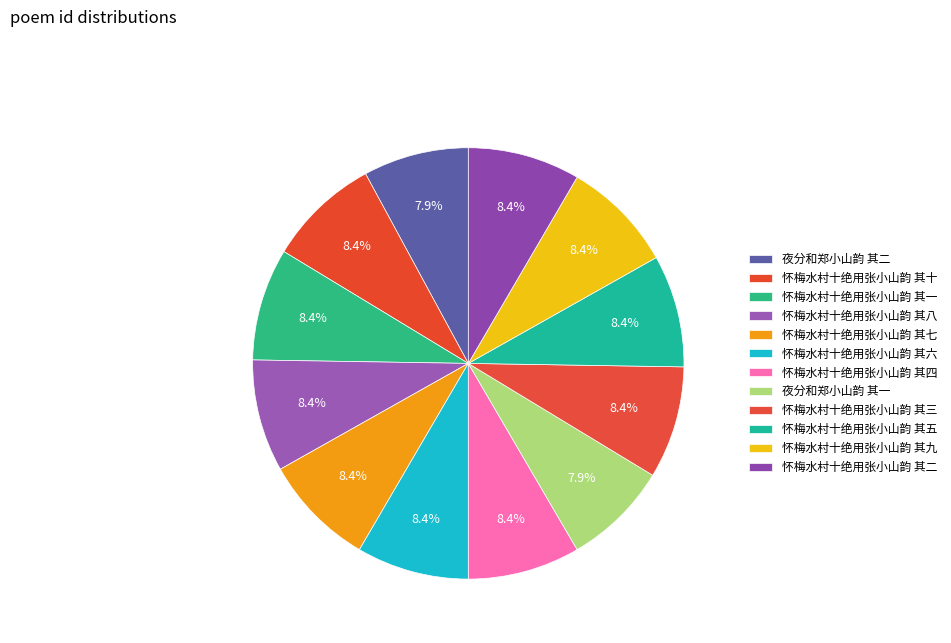

What portion of the pie excludes 怀梅水村十绝用张小山韵 其十?

91.6%